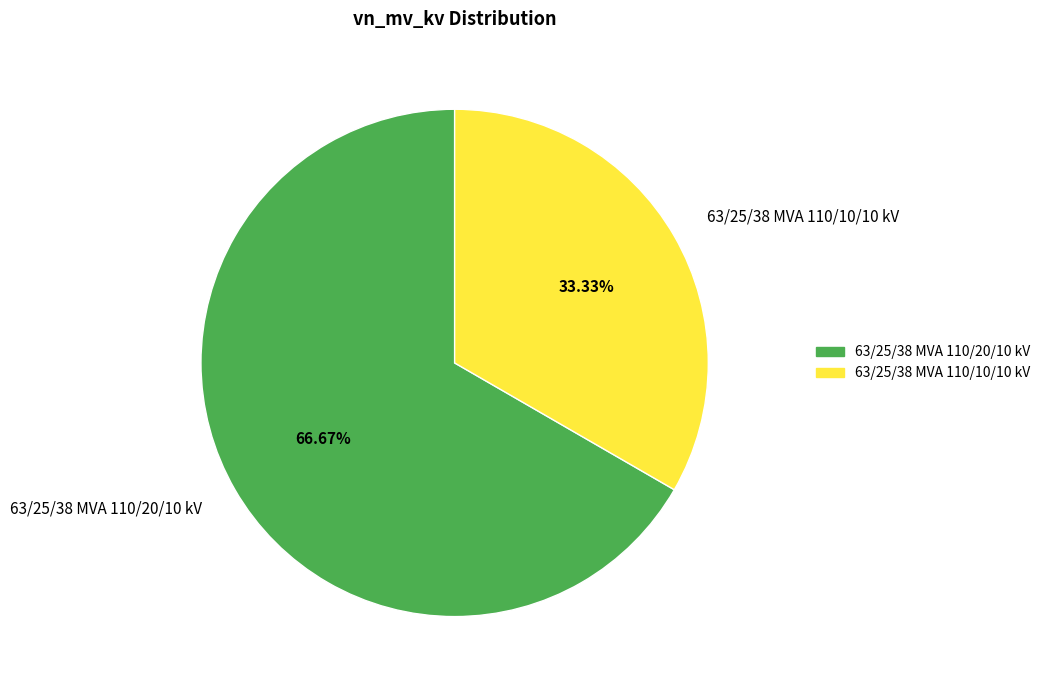

To the nearest percent, what portion does 63/25/38 MVA 110/20/10 kV represent?

67%